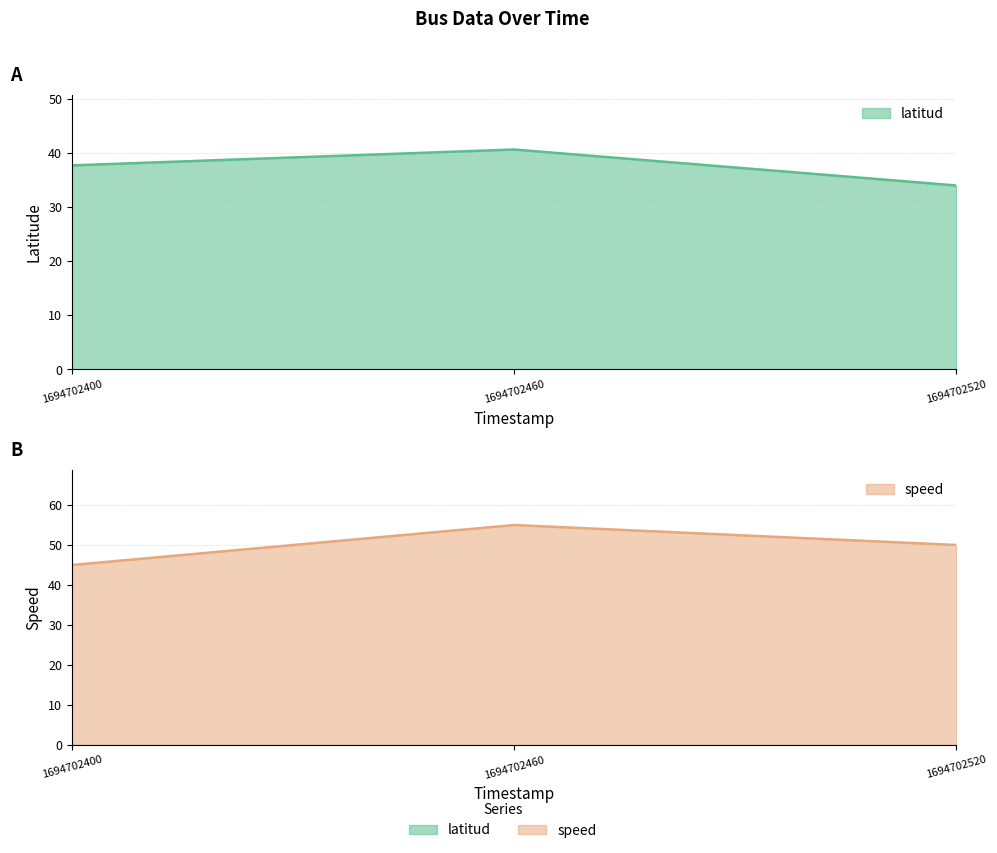

Rank the series by their average value, from highest to lowest.

speed, latitud